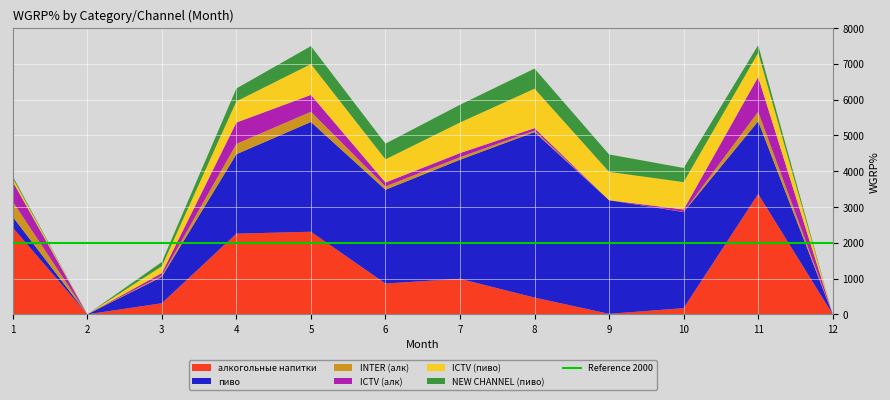

Reading left to right, list all the values displayed in this chart.

алкогольные напитки: 2423.8	0.0	309.5	2253.5	2306.7	860.6	991.8	467.2	13.8	172.6	3362.4	0.0
пиво: 300.5	0.0	738.7	2218.1	3067.0	2618.8	3325.8	4624.0	3173.7	2684.3	2030.3	0.0
INTER (алк): 429.0	0.0	31.9	288.8	284.5	93.4	73.0	40.6	2.1	4.7	267.1	0.0
ICTV (алк): 555.3	0.0	72.4	597.7	471.4	109.7	113.9	69.2	0.0	67.0	970.7	0.0
ICTV (пиво): 92.8	0.0	189.6	590.8	861.2	646.6	853.5	1101.1	789.3	764.0	672.0	0.0
NEW CHANNEL (пиво): 53.5	0.0	119.1	359.2	501.5	439.5	495.8	561.9	487.8	395.6	216.9	0.0